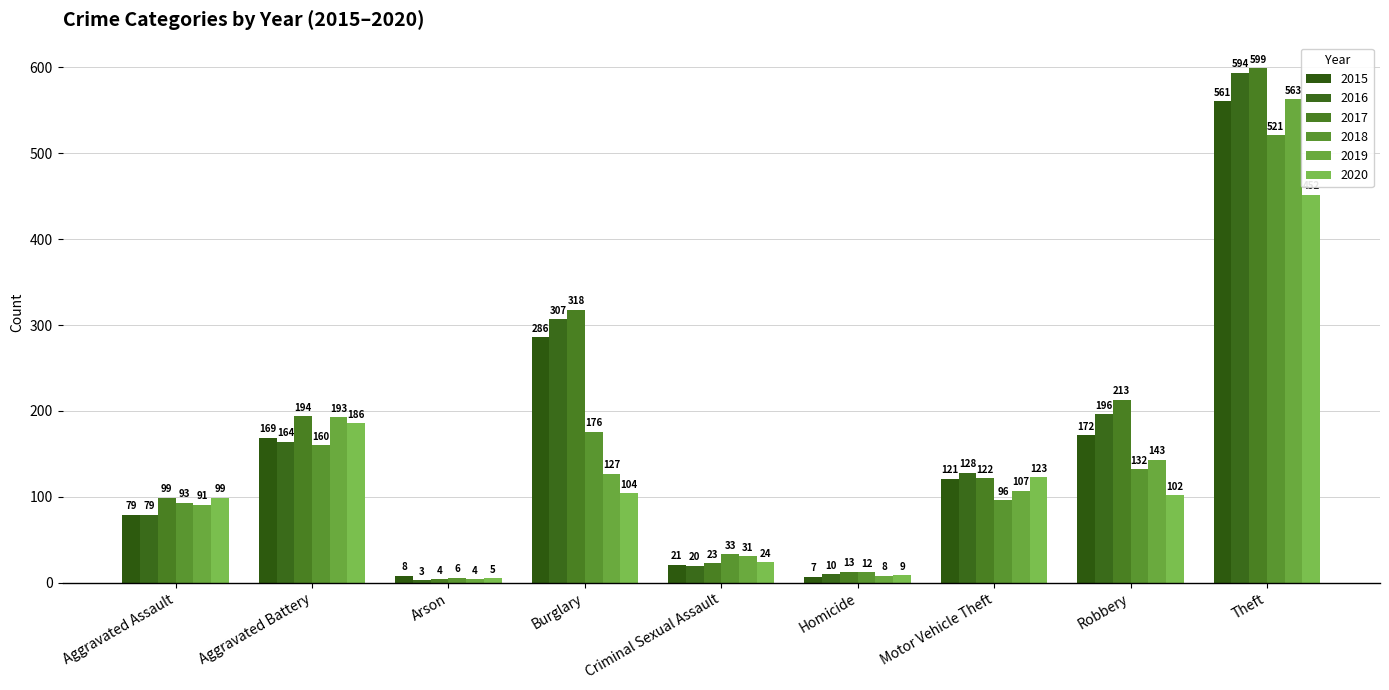

What position from the right is Aggravated Battery?

8